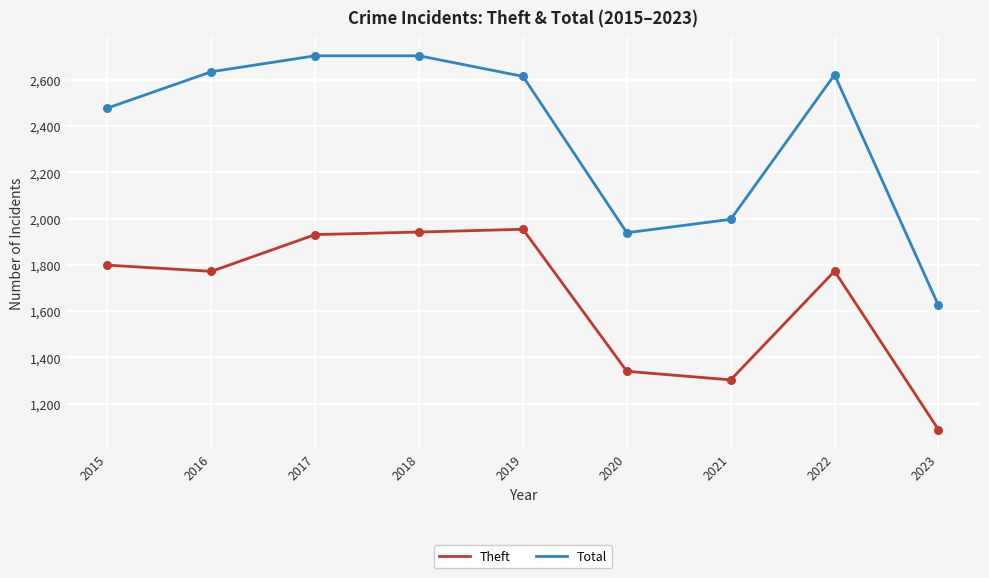

Which series has the largest total across all categories?

Total